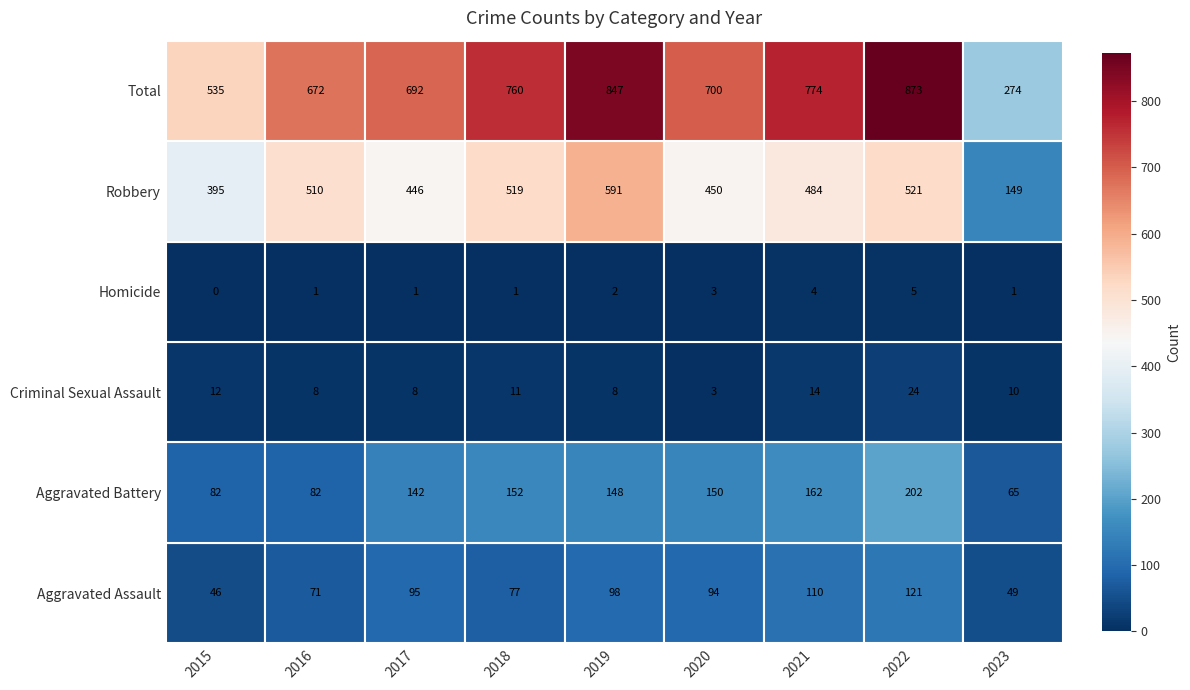

What is the maximum value for Criminal Sexual Assault?

24